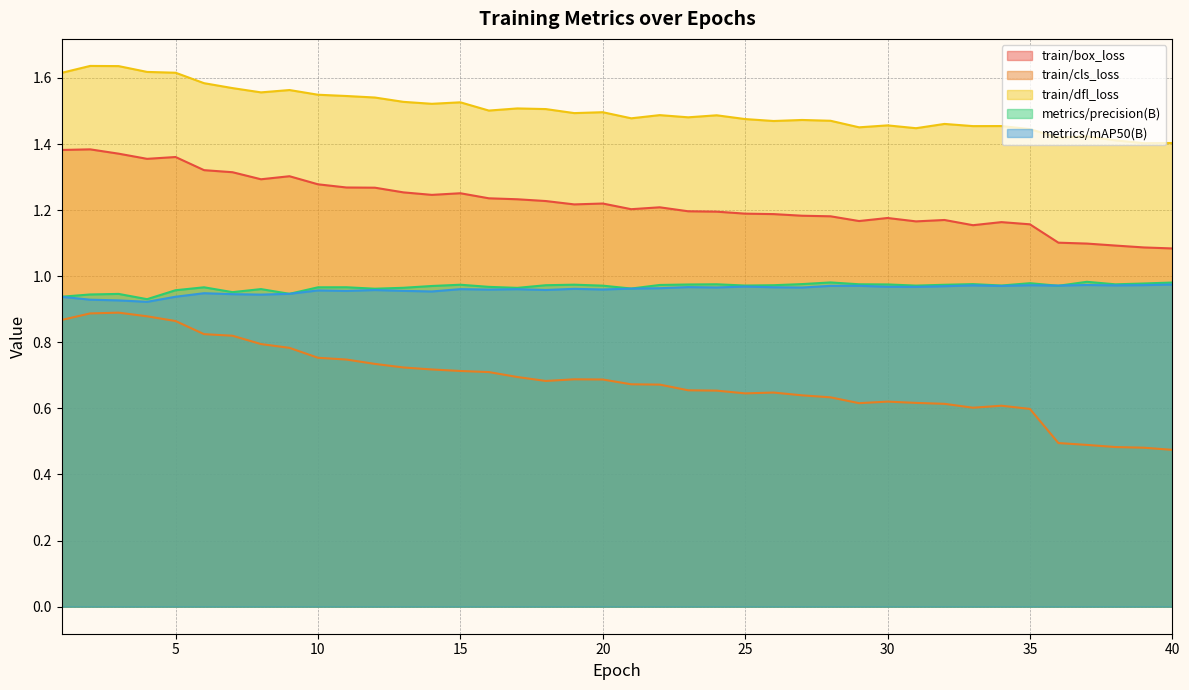

List the labels in order of train/box_loss value, smallest first.

40, 39, 38, 37, 36, 33, 35, 34, 31, 29, 32, 30, 28, 27, 26, 25, 24, 23, 21, 22, 19, 20, 18, 17, 16, 14, 15, 13, 12, 11, 10, 8, 9, 7, 6, 4, 5, 3, 1, 2